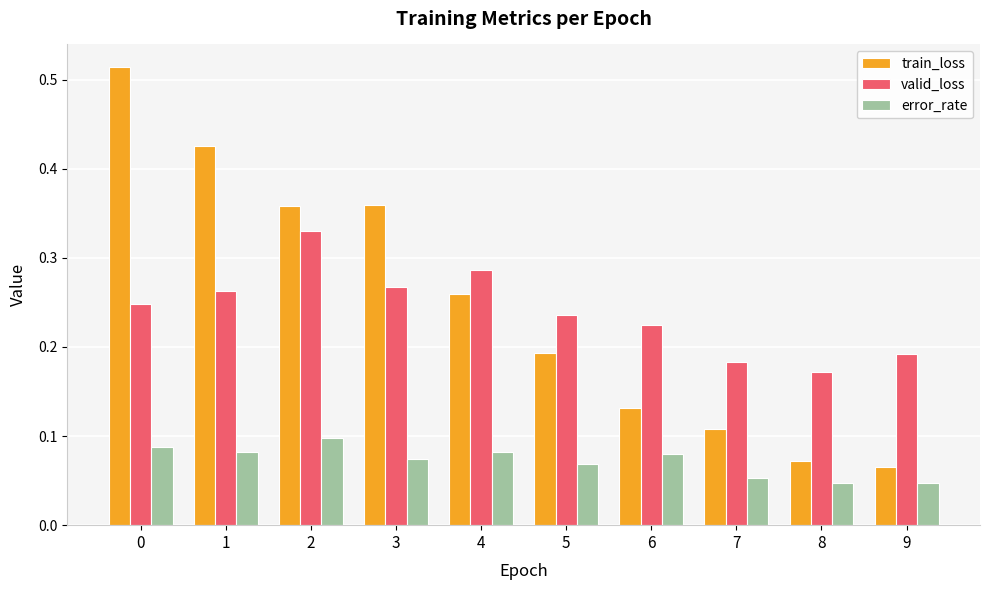

Are the bars grouped side by side (vs. stacked)?

Yes